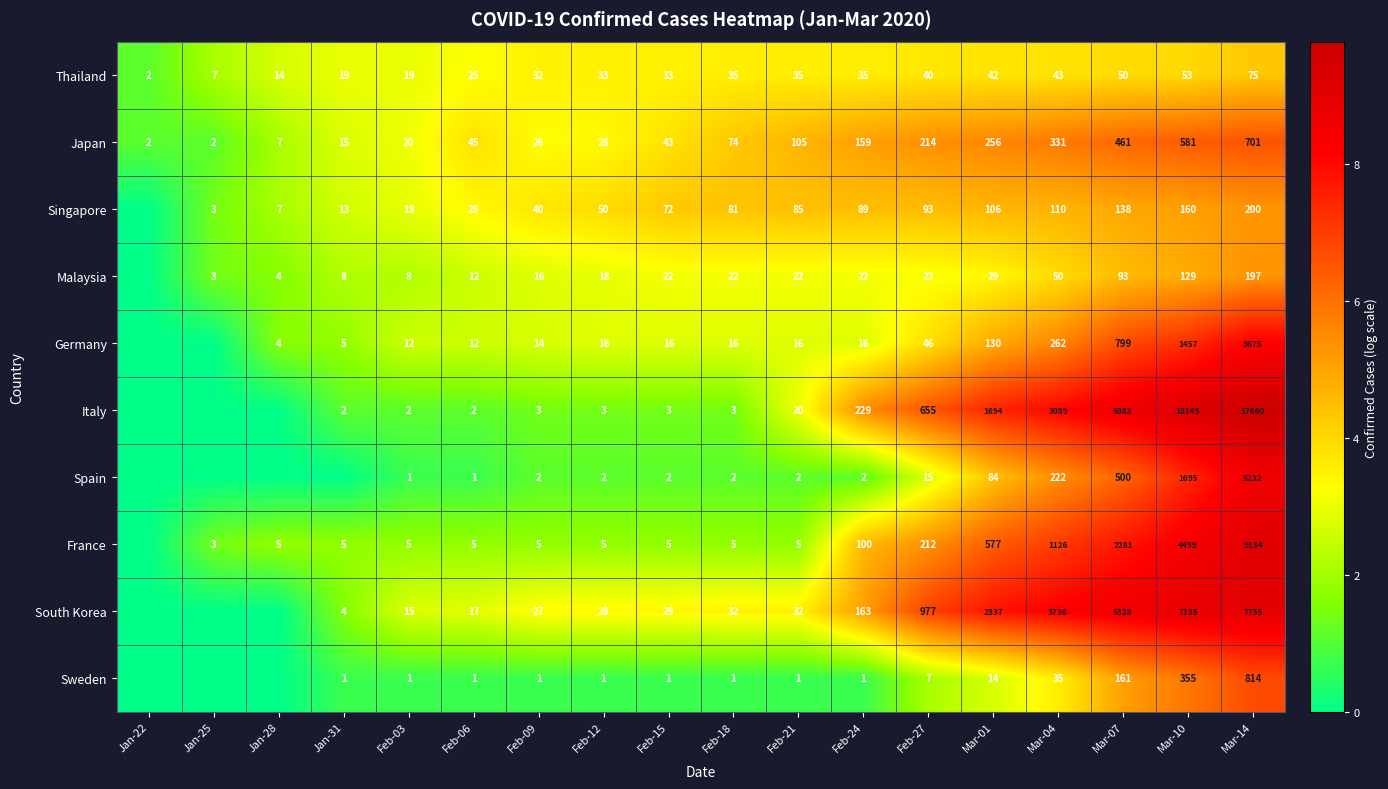

Is it true that Japan equals 848 at Mar-10?

False